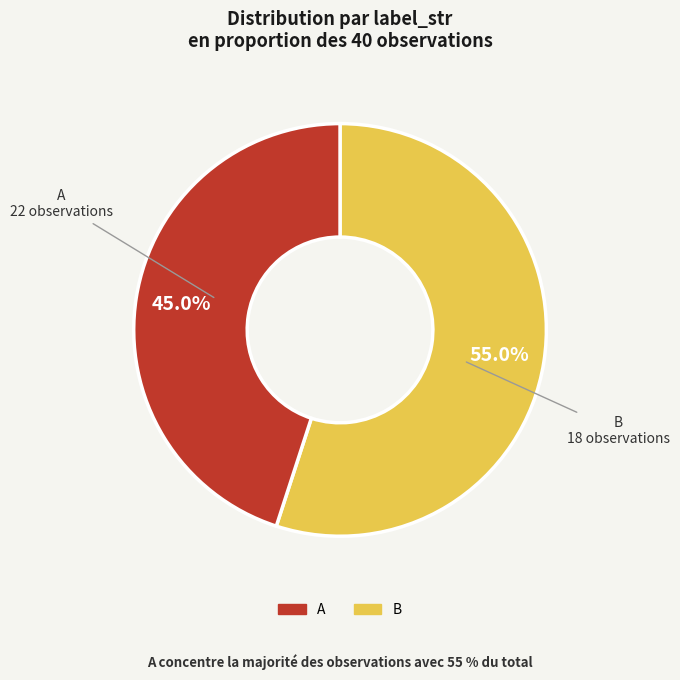

What portion of the pie excludes B?

55.0%